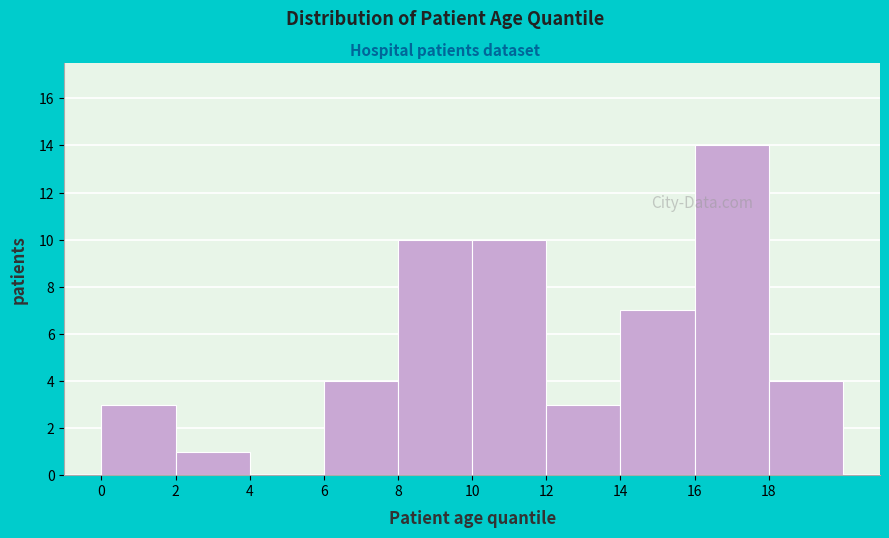

What is the height of the bar covering 6 to 8 on the x-axis? The values are not printed on the chart, so give them approximately, as read against the axis.

4